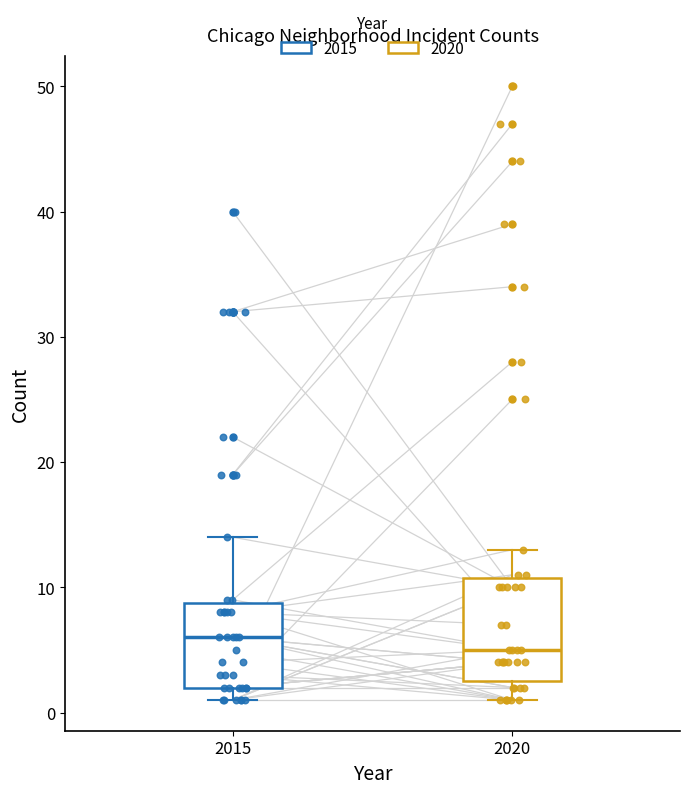

Comparing the boxes themselves (not the whiskers), which one is the tallest?

2020